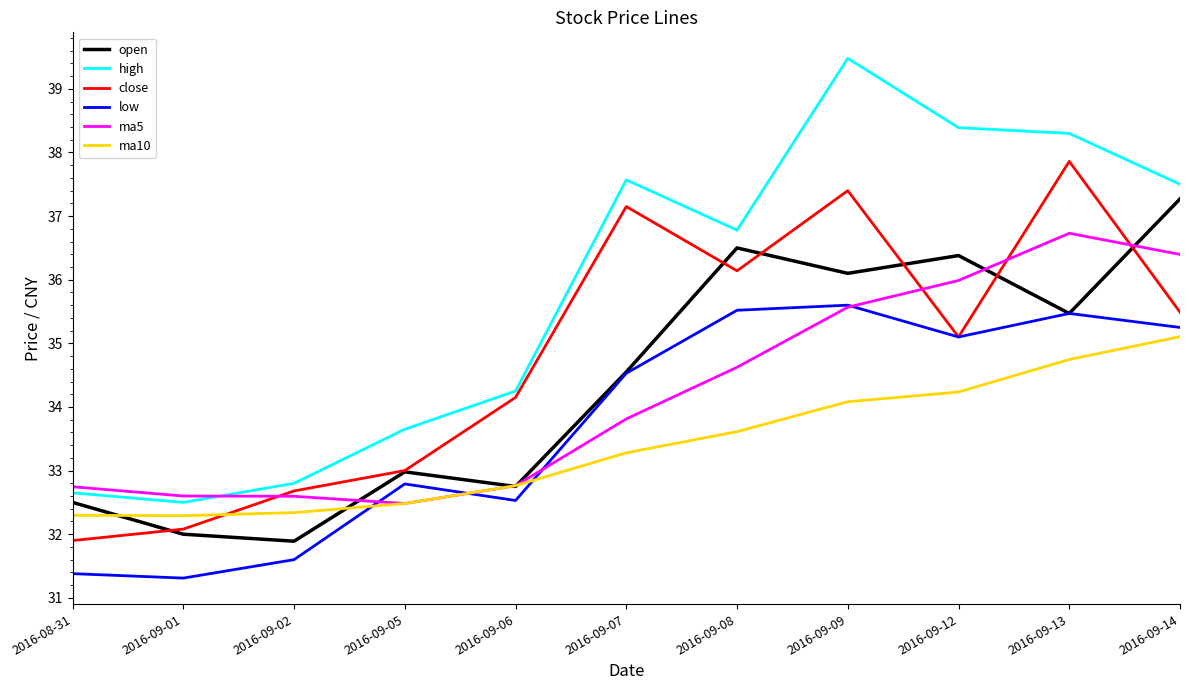

What position from the left is 2016-09-02?

3